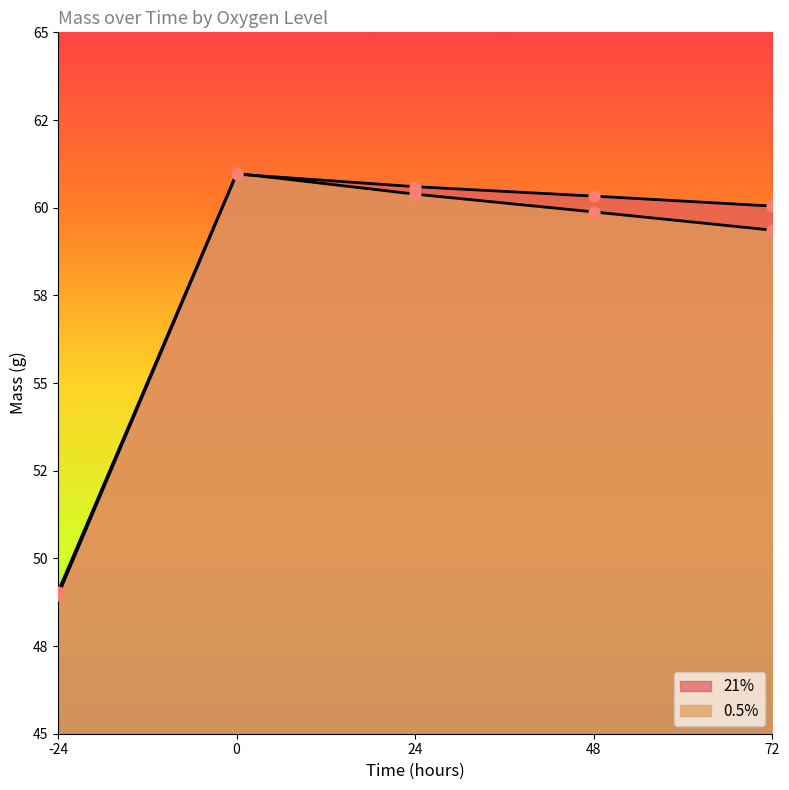

What are all the series names shown in the legend?

21%, 0.5%